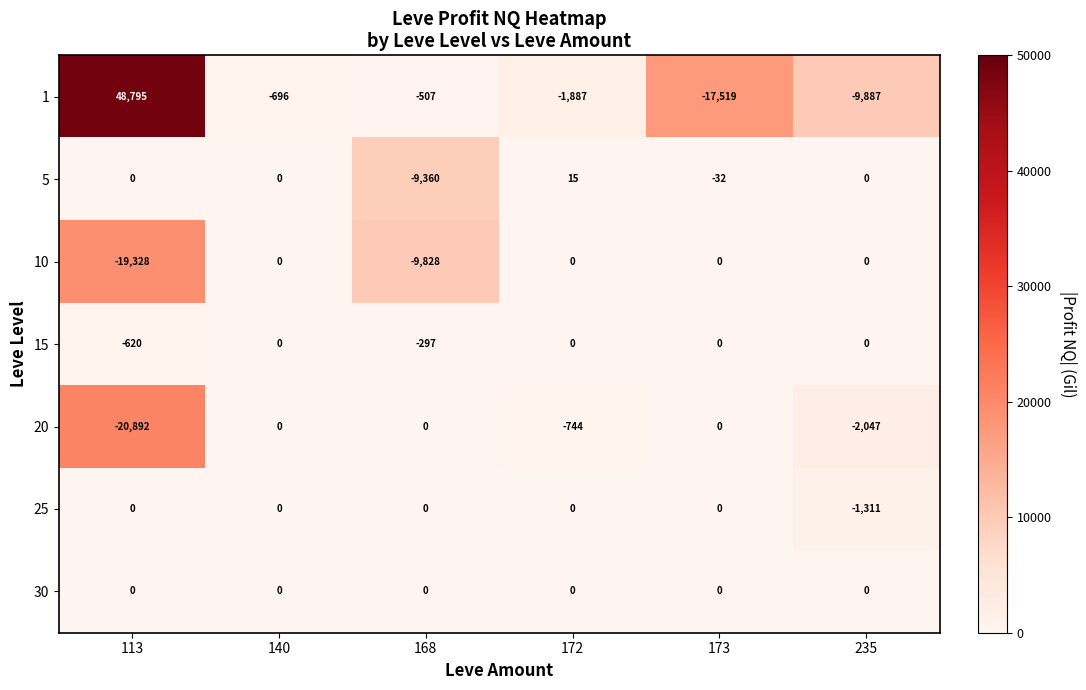

Between 168 and 172, which series saw the biggest shift?

10